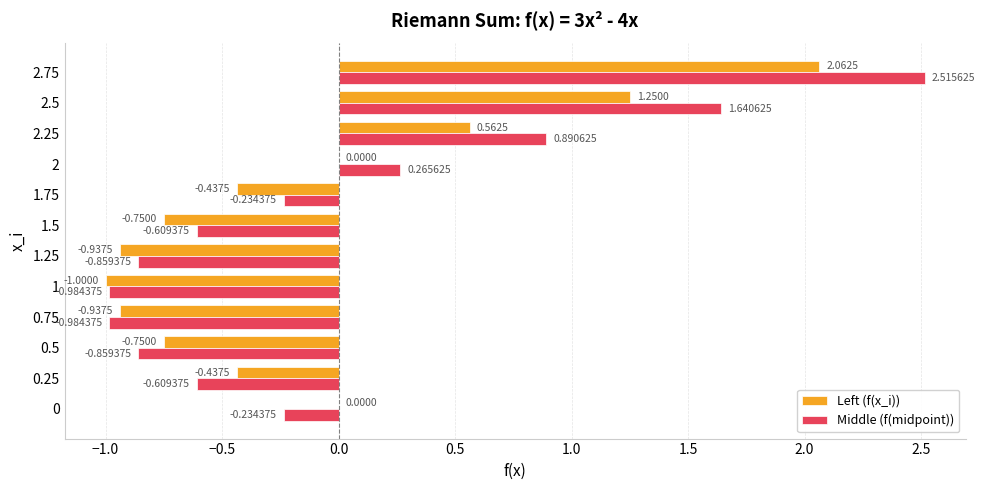

Between 0.25 and 1.5, which series saw the biggest shift?

Left (f(x_i))